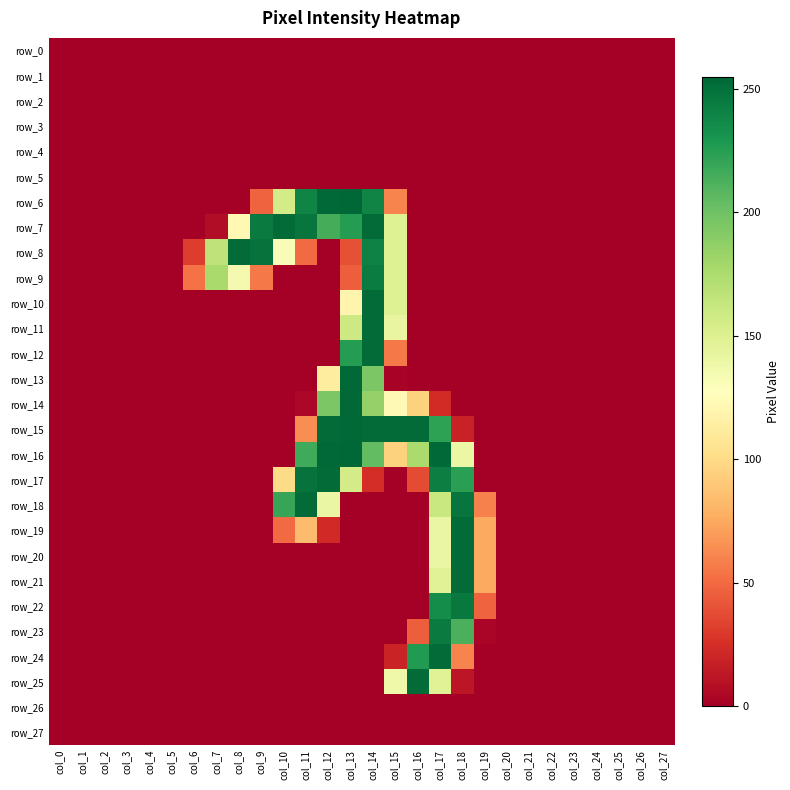

Between col_21 and col_22, which series saw the biggest shift?

row_0